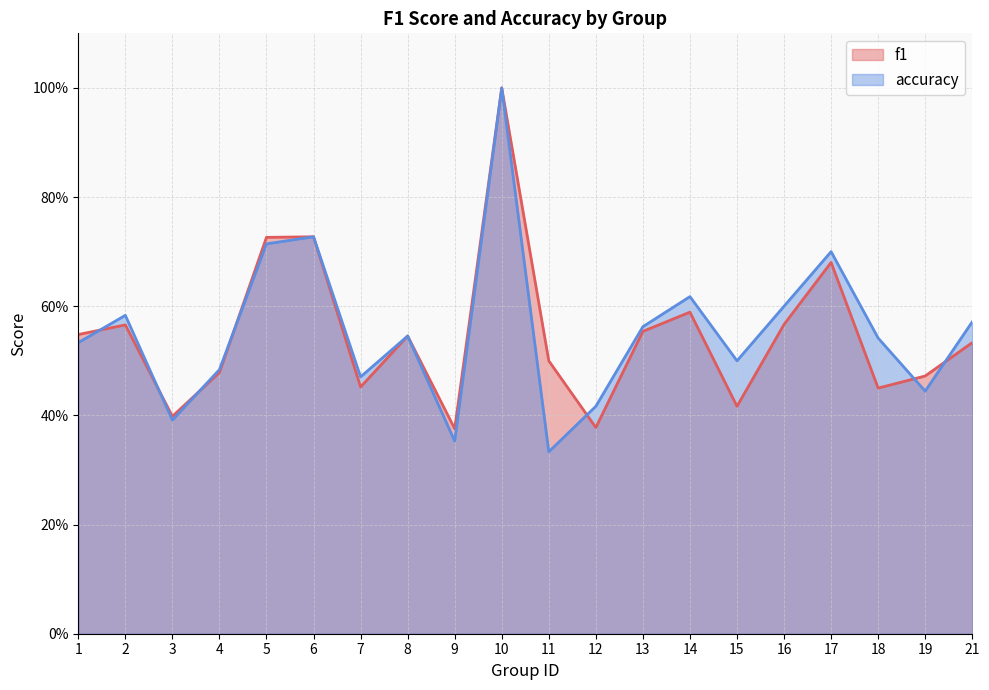

Count the number of data series in this chart.

2